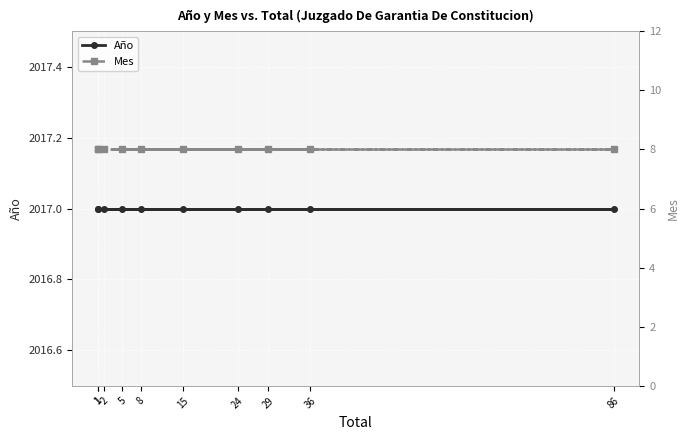

Which series changed the most between 1 and 24?

Año